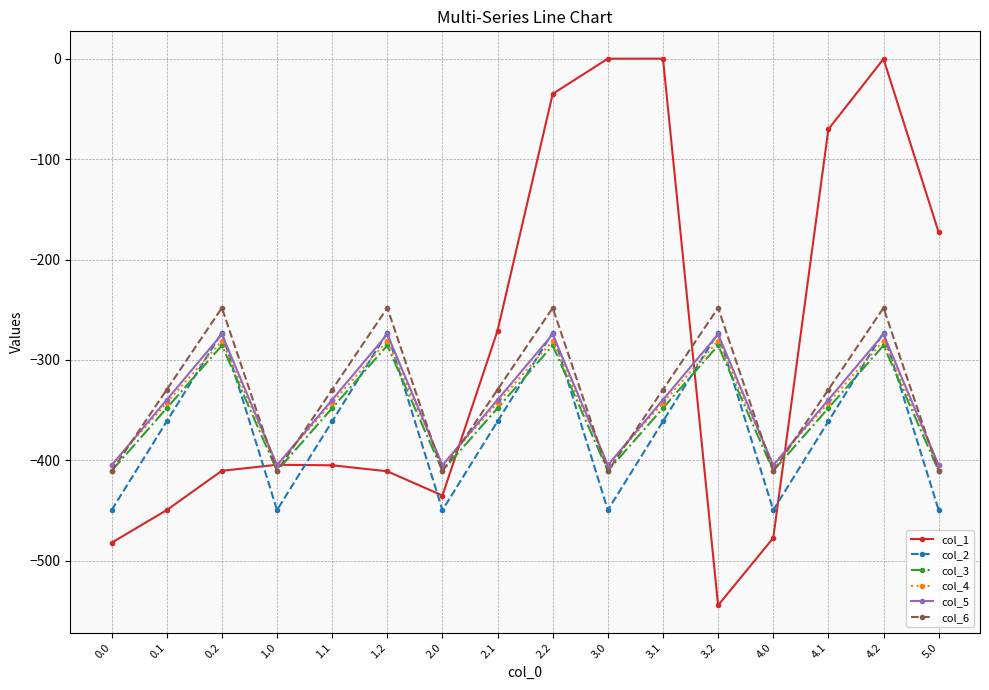

What is the label of the 11th point from the right?

1.2